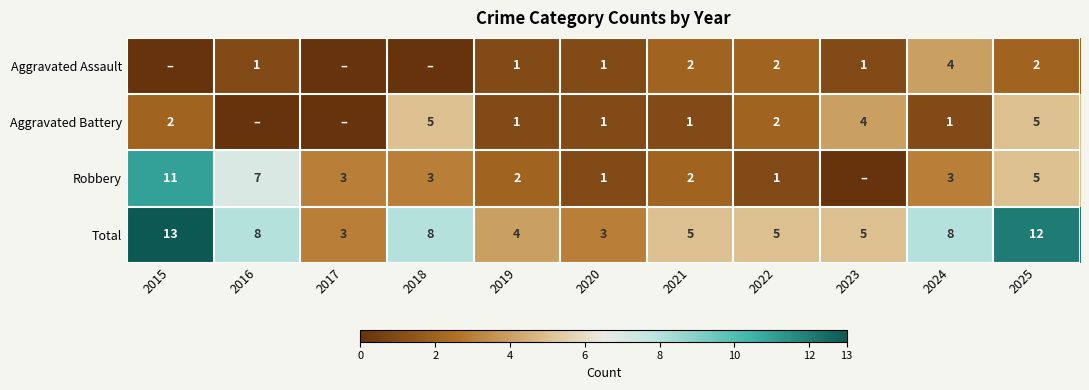

The Aggravated Battery series shows 3 at 2015. True or false?

False